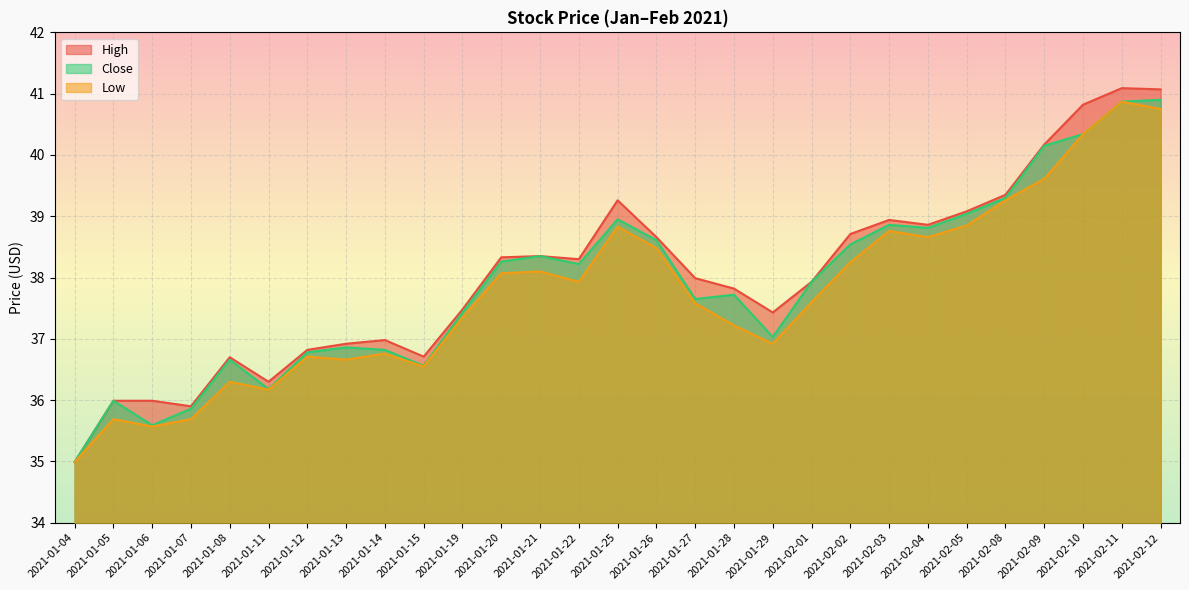

Which series has the largest range (max minus min)?

High